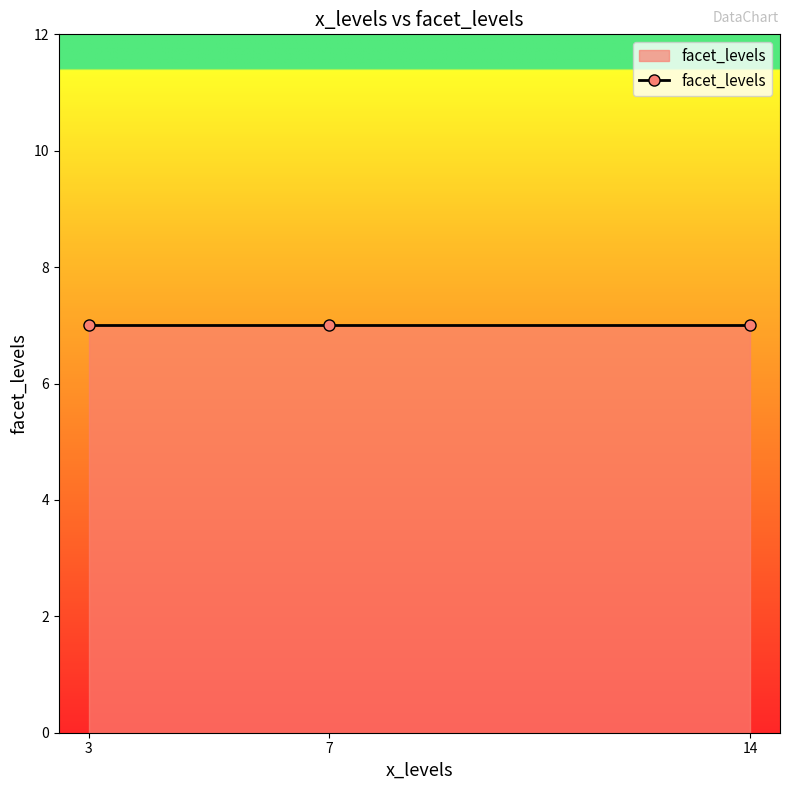

True or false: facet_levels has a value of 0.9 at 7.

False